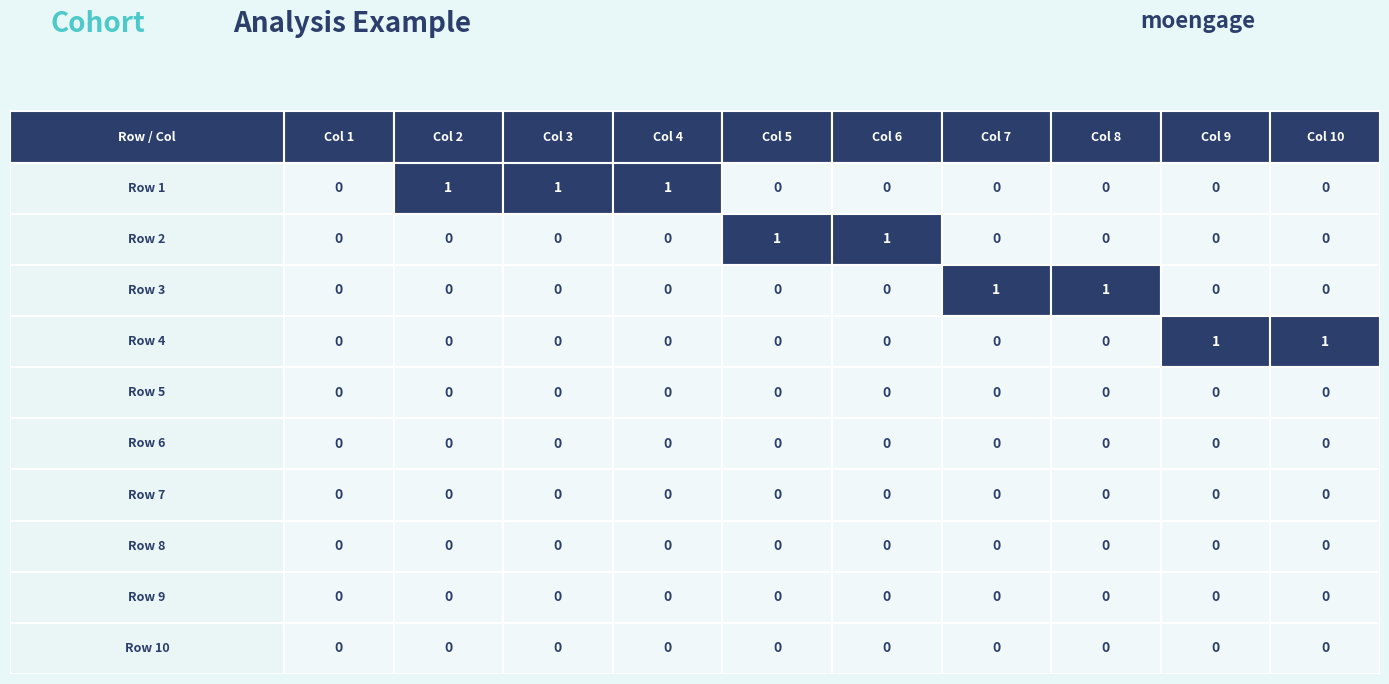

How many data points does each series have?

10